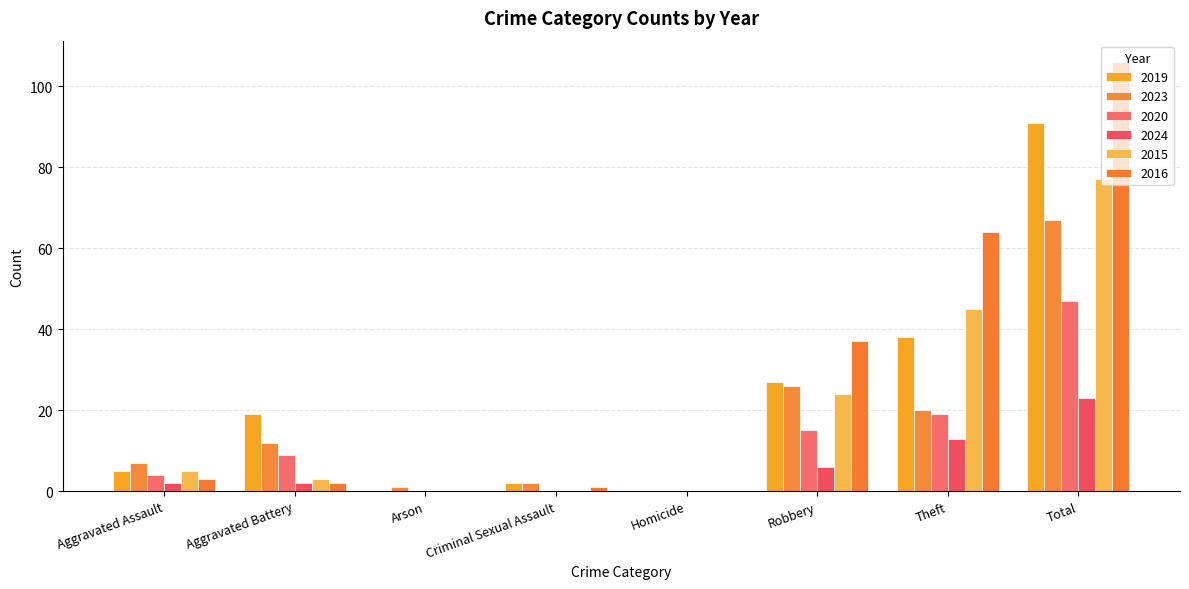

Count the number of data series in this chart.

6